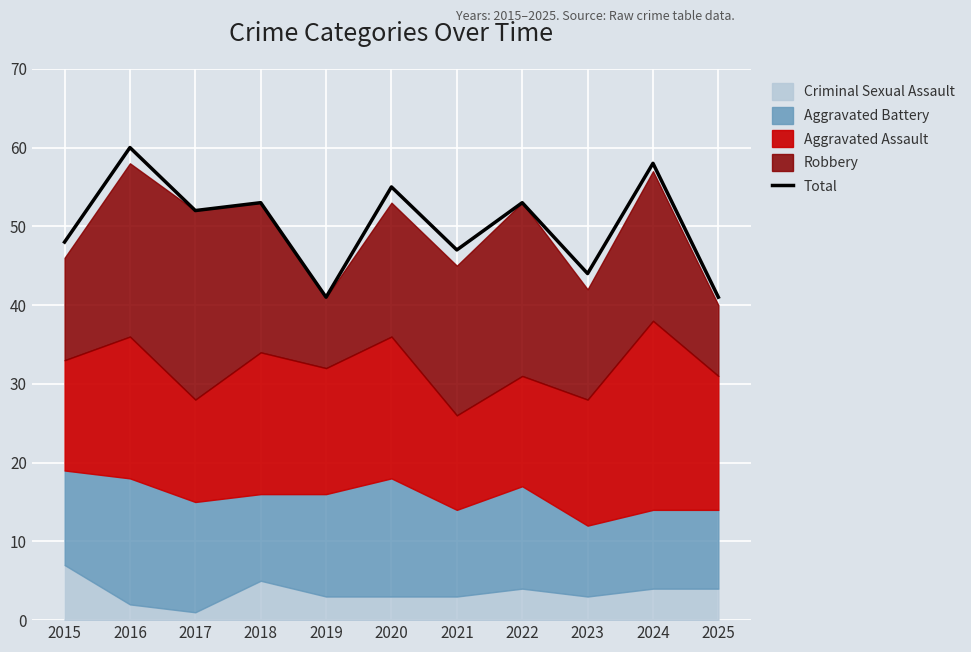

What is the difference between the second highest and minimum values?

17